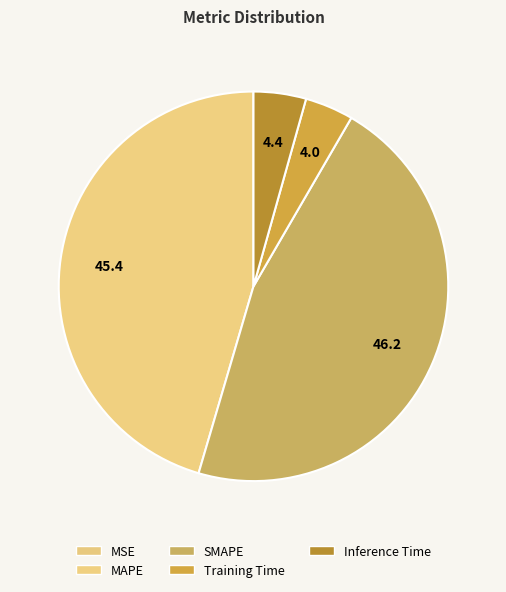

Rank the categories by value from lowest to highest.

MSE, Training Time, Inference Time, MAPE, SMAPE